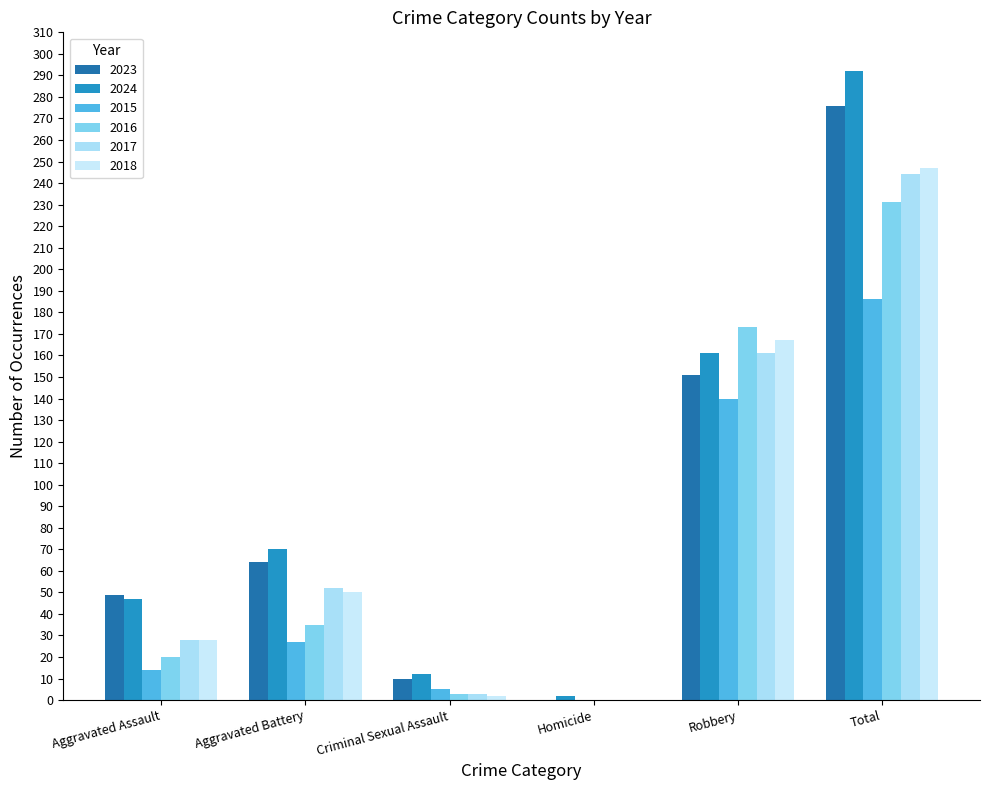

Which series has the widest spread of values?

2024